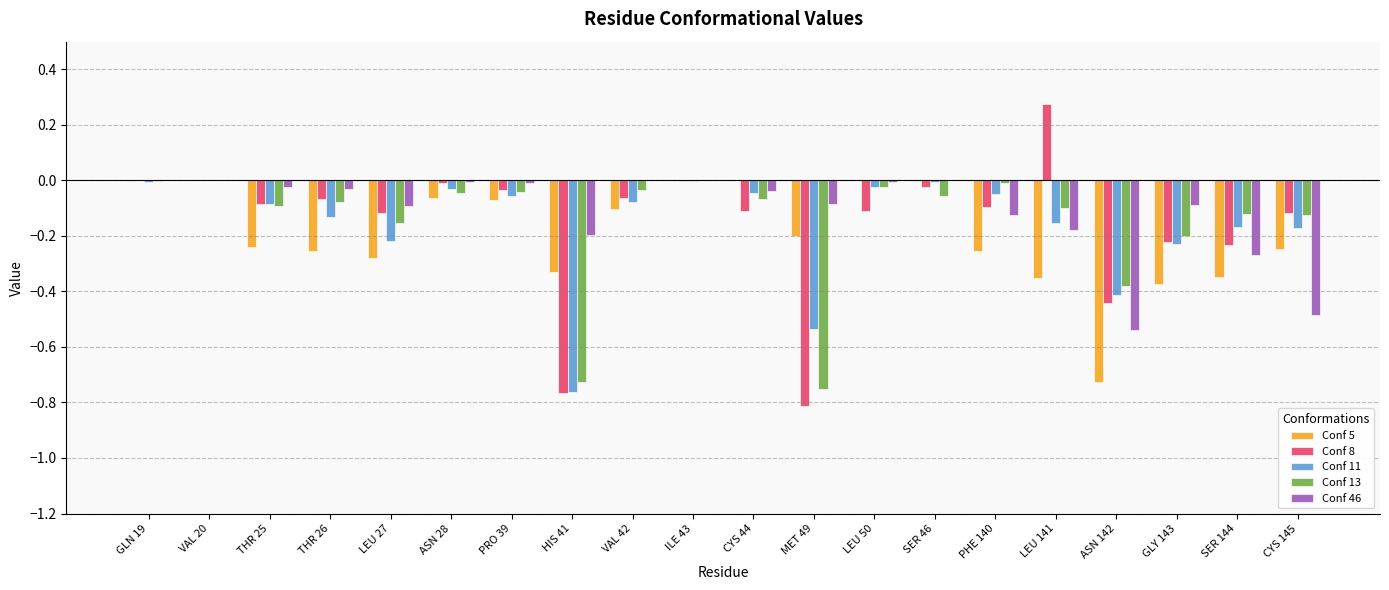

At which category does the chart reach its peak across all series?

LEU 141